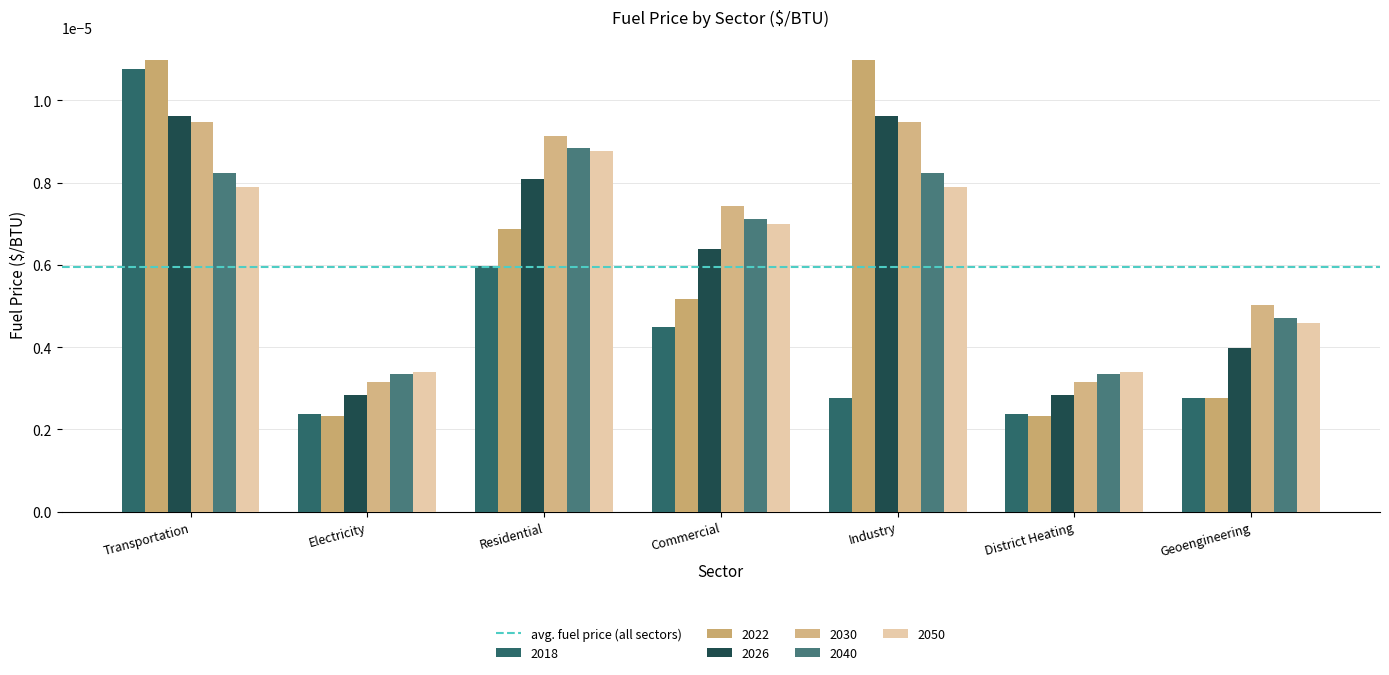

What position from the left is Residential?

3